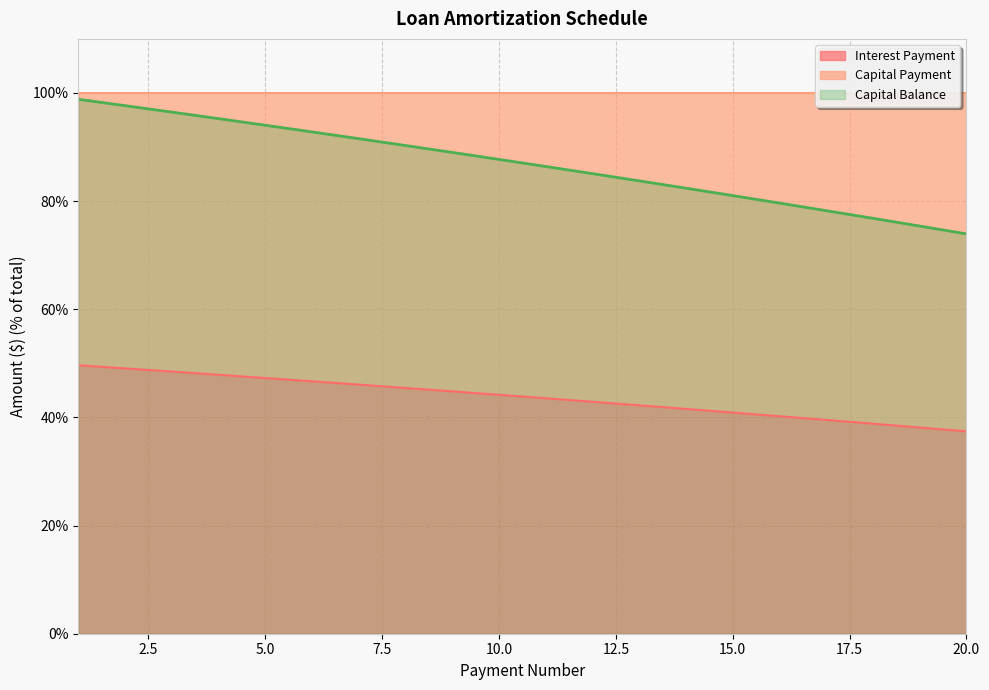

What is the lowest value of the Interest Payment series?

37.4